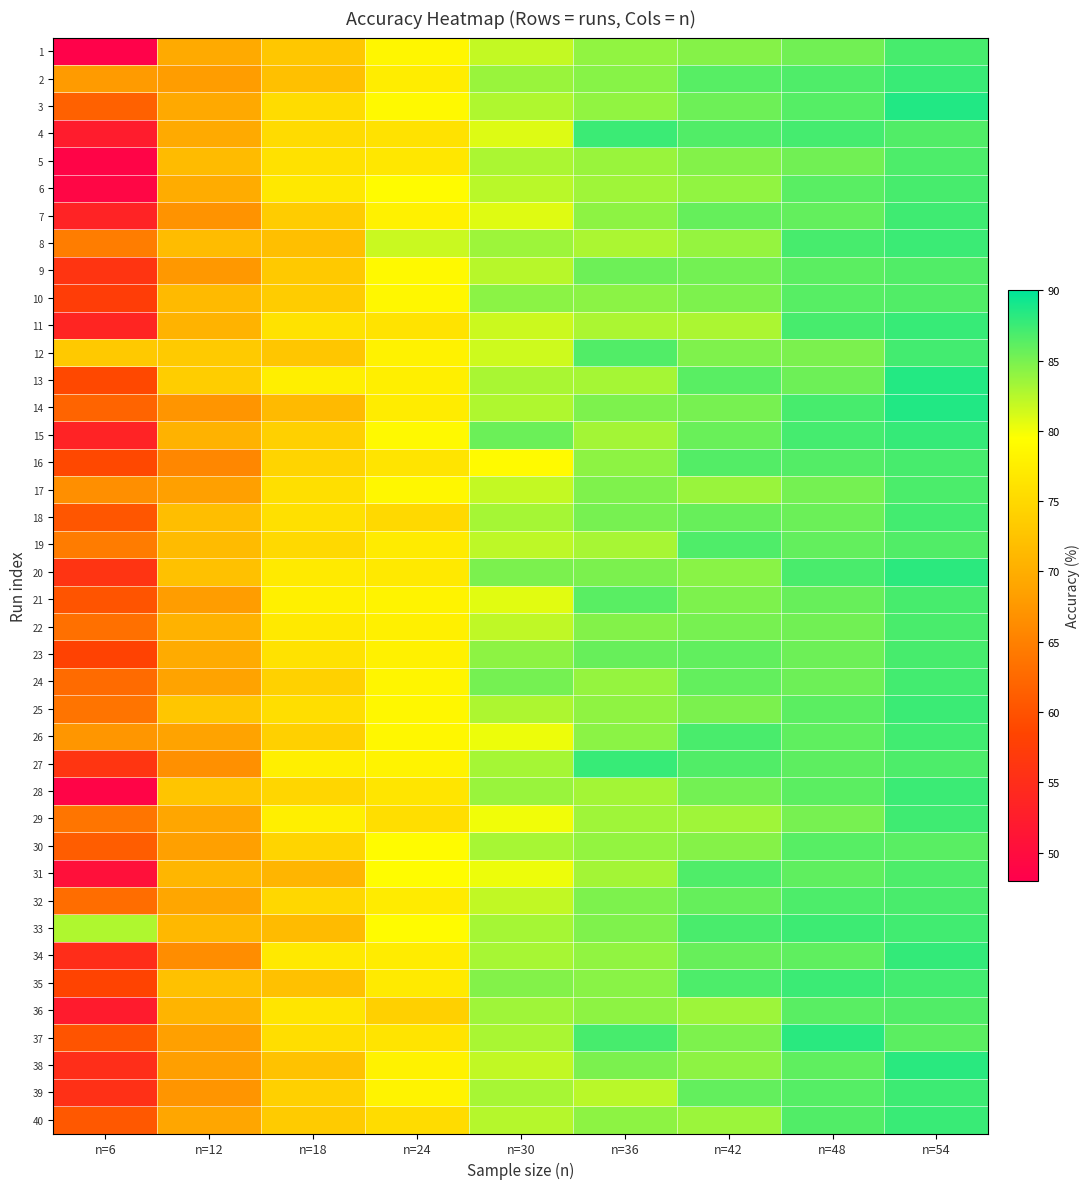

Reading left to right, what are all the values shown in this chart?

1: n=6=48.4	n=12=69.6	n=18=73.0	n=24=78.5	n=30=81.9	n=36=83.9	n=42=84.4	n=48=85.3	n=54=87.0
2: n=6=67.9	n=12=68.0	n=18=72.2	n=24=77.4	n=30=83.7	n=36=84.4	n=42=86.4	n=48=86.7	n=54=87.6
3: n=6=61.6	n=12=69.5	n=18=75.5	n=24=78.8	n=30=82.8	n=36=84.0	n=42=85.5	n=48=86.4	n=54=88.6
4: n=6=52.3	n=12=69.5	n=18=75.3	n=24=76.1	n=30=80.9	n=36=87.5	n=42=86.6	n=48=87.1	n=54=86.6
5: n=6=48.7	n=12=71.5	n=18=76.0	n=24=76.7	n=30=82.9	n=36=83.7	n=42=84.6	n=48=85.3	n=54=86.7
6: n=6=49.0	n=12=69.8	n=18=76.9	n=24=79.0	n=30=82.3	n=36=83.4	n=42=84.0	n=48=86.3	n=54=87.0
7: n=6=53.4	n=12=67.0	n=18=73.5	n=24=77.9	n=30=80.8	n=36=84.1	n=42=85.8	n=48=85.8	n=54=87.4
8: n=6=64.7	n=12=71.7	n=18=72.1	n=24=81.7	n=30=83.5	n=36=82.9	n=42=83.8	n=48=87.0	n=54=87.5
9: n=6=56.1	n=12=67.5	n=18=73.2	n=24=78.9	n=30=82.4	n=36=85.5	n=42=85.2	n=48=86.2	n=54=86.6
10: n=6=57.5	n=12=71.4	n=18=73.5	n=24=78.6	n=30=84.2	n=36=84.2	n=42=84.8	n=48=86.4	n=54=86.6
11: n=6=53.8	n=12=70.6	n=18=76.1	n=24=76.3	n=30=81.6	n=36=82.9	n=42=82.9	n=48=87.0	n=54=87.6
12: n=6=73.2	n=12=73.3	n=18=72.8	n=24=78.0	n=30=81.5	n=36=86.6	n=42=84.7	n=48=84.9	n=54=87.2
13: n=6=58.9	n=12=73.7	n=18=77.6	n=24=77.7	n=30=83.0	n=36=83.2	n=42=86.3	n=48=85.4	n=54=88.5
14: n=6=61.9	n=12=67.2	n=18=71.4	n=24=77.3	n=30=82.7	n=36=84.8	n=42=85.0	n=48=87.0	n=54=88.5
15: n=6=53.4	n=12=70.5	n=18=74.0	n=24=78.8	n=30=85.6	n=36=83.2	n=42=85.6	n=48=87.1	n=54=87.7
16: n=6=58.9	n=12=65.7	n=18=74.4	n=24=76.3	n=30=79.0	n=36=84.2	n=42=86.5	n=48=86.5	n=54=87.0
17: n=6=66.6	n=12=68.4	n=18=75.7	n=24=78.7	n=30=81.9	n=36=84.7	n=42=83.6	n=48=85.1	n=54=86.8
18: n=6=60.4	n=12=72.0	n=18=75.8	n=24=75.0	n=30=83.1	n=36=85.0	n=42=85.7	n=48=85.5	n=54=87.1
19: n=6=64.5	n=12=71.5	n=18=75.0	n=24=77.2	n=30=82.2	n=36=83.0	n=42=86.7	n=48=85.8	n=54=86.6
20: n=6=56.0	n=12=72.2	n=18=77.1	n=24=77.0	n=30=84.9	n=36=84.8	n=42=84.3	n=48=87.0	n=54=88.1
21: n=6=60.3	n=12=68.2	n=18=77.8	n=24=78.2	n=30=80.7	n=36=86.3	n=42=84.8	n=48=85.7	n=54=87.0
22: n=6=63.2	n=12=70.5	n=18=76.9	n=24=77.8	n=30=82.1	n=36=84.6	n=42=85.0	n=48=85.3	n=54=87.0
23: n=6=58.2	n=12=69.7	n=18=76.1	n=24=77.9	n=30=84.1	n=36=85.7	n=42=85.9	n=48=85.5	n=54=87.0
24: n=6=62.7	n=12=68.8	n=18=74.1	n=24=78.3	n=30=85.1	n=36=83.8	n=42=85.9	n=48=85.5	n=54=87.2
25: n=6=63.6	n=12=72.9	n=18=75.7	n=24=78.6	n=30=82.8	n=36=84.0	n=42=84.9	n=48=86.2	n=54=87.5
26: n=6=67.3	n=12=68.8	n=18=73.9	n=24=78.6	n=30=80.2	n=36=84.2	n=42=86.9	n=48=86.0	n=54=87.2
27: n=6=56.2	n=12=66.7	n=18=77.7	n=24=78.2	n=30=83.2	n=36=87.7	n=42=86.6	n=48=86.1	n=54=86.8
28: n=6=48.8	n=12=72.7	n=18=74.7	n=24=76.5	n=30=83.6	n=36=83.2	n=42=85.2	n=48=86.2	n=54=87.5
29: n=6=63.8	n=12=69.0	n=18=77.7	n=24=75.7	n=30=80.0	n=36=83.4	n=42=83.4	n=48=85.0	n=54=87.4
30: n=6=61.2	n=12=68.3	n=18=74.6	n=24=79.0	n=30=83.1	n=36=83.9	n=42=84.5	n=48=86.4	n=54=86.2
31: n=6=50.5	n=12=71.0	n=18=70.8	n=24=79.2	n=30=80.2	n=36=83.2	n=42=86.7	n=48=86.0	n=54=86.8
32: n=6=62.9	n=12=69.0	n=18=74.9	n=24=77.2	n=30=82.0	n=36=84.8	n=42=85.8	n=48=86.7	n=54=86.9
33: n=6=82.7	n=12=71.2	n=18=71.6	n=24=79.0	n=30=83.2	n=36=84.7	n=42=87.0	n=48=87.4	n=54=87.3
34: n=6=55.0	n=12=66.3	n=18=77.0	n=24=77.3	n=30=83.1	n=36=84.0	n=42=85.7	n=48=86.0	n=54=87.8
35: n=6=58.4	n=12=72.2	n=18=72.2	n=24=77.1	n=30=84.6	n=36=84.3	n=42=86.7	n=48=87.5	n=54=87.2
36: n=6=52.2	n=12=70.8	n=18=76.5	n=24=74.1	n=30=83.4	n=36=84.2	n=42=83.5	n=48=86.2	n=54=86.6
37: n=6=60.2	n=12=68.4	n=18=75.7	n=24=76.4	n=30=83.0	n=36=87.0	n=42=84.8	n=48=88.2	n=54=86.2
38: n=6=55.1	n=12=68.3	n=18=72.4	n=24=78.0	n=30=82.0	n=36=84.9	n=42=84.2	n=48=86.0	n=54=88.3
39: n=6=55.4	n=12=67.2	n=18=74.0	n=24=78.2	n=30=83.0	n=36=82.3	n=42=85.8	n=48=86.4	n=54=87.4
40: n=6=60.7	n=12=69.0	n=18=73.4	n=24=75.4	n=30=82.5	n=36=84.1	n=42=83.5	n=48=86.6	n=54=87.6